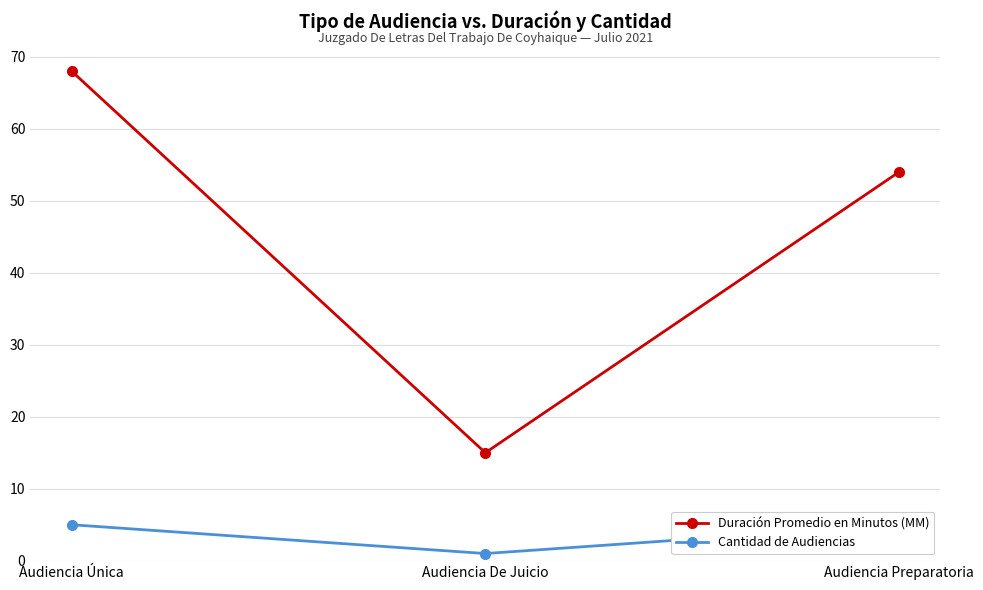

How many values in the Duración Promedio en Minutos (MM) series exceed 54?

1